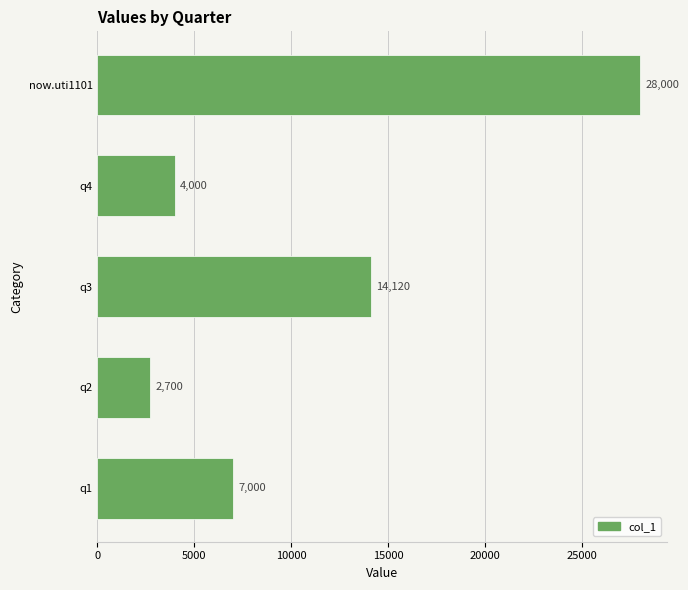

What is the approximate value at q1?

7000